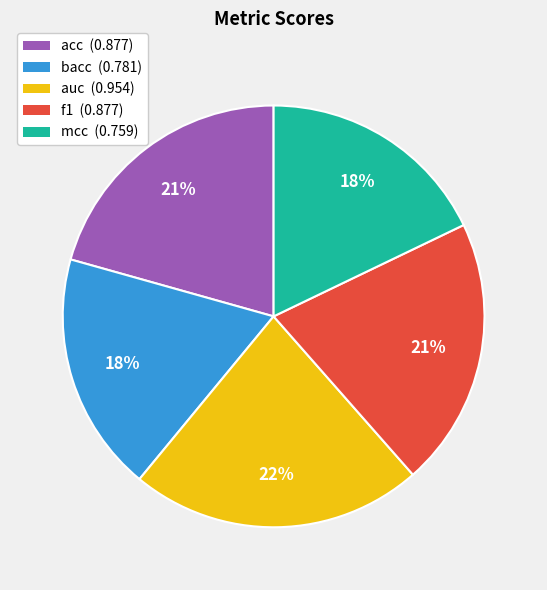

To the nearest percent, what percentage of the pie is bacc?

18%